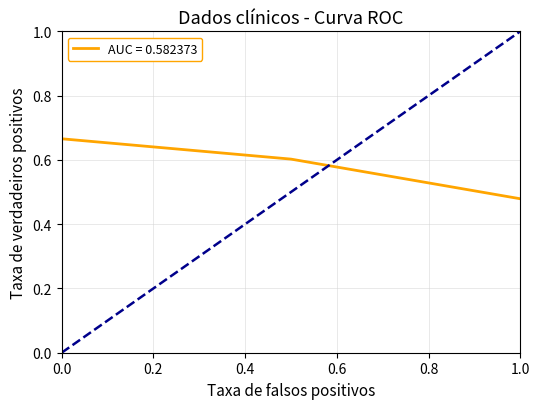

What is the sum of all values?

1.7